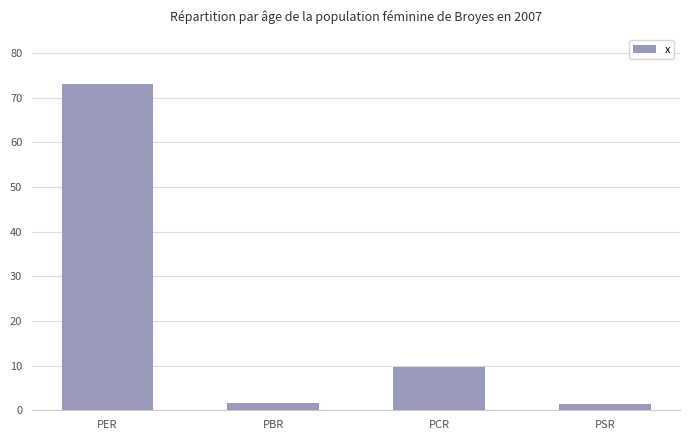

What is the approximate value at PER?

73.1